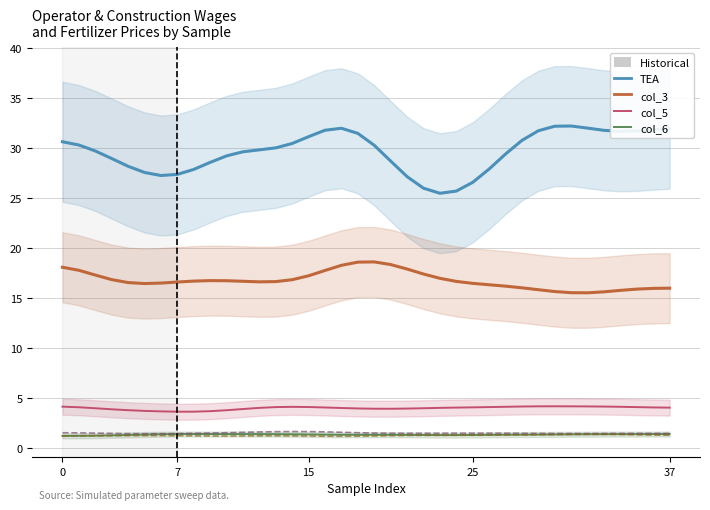

True or false: col_3 and col_7 intersect in this chart.

False